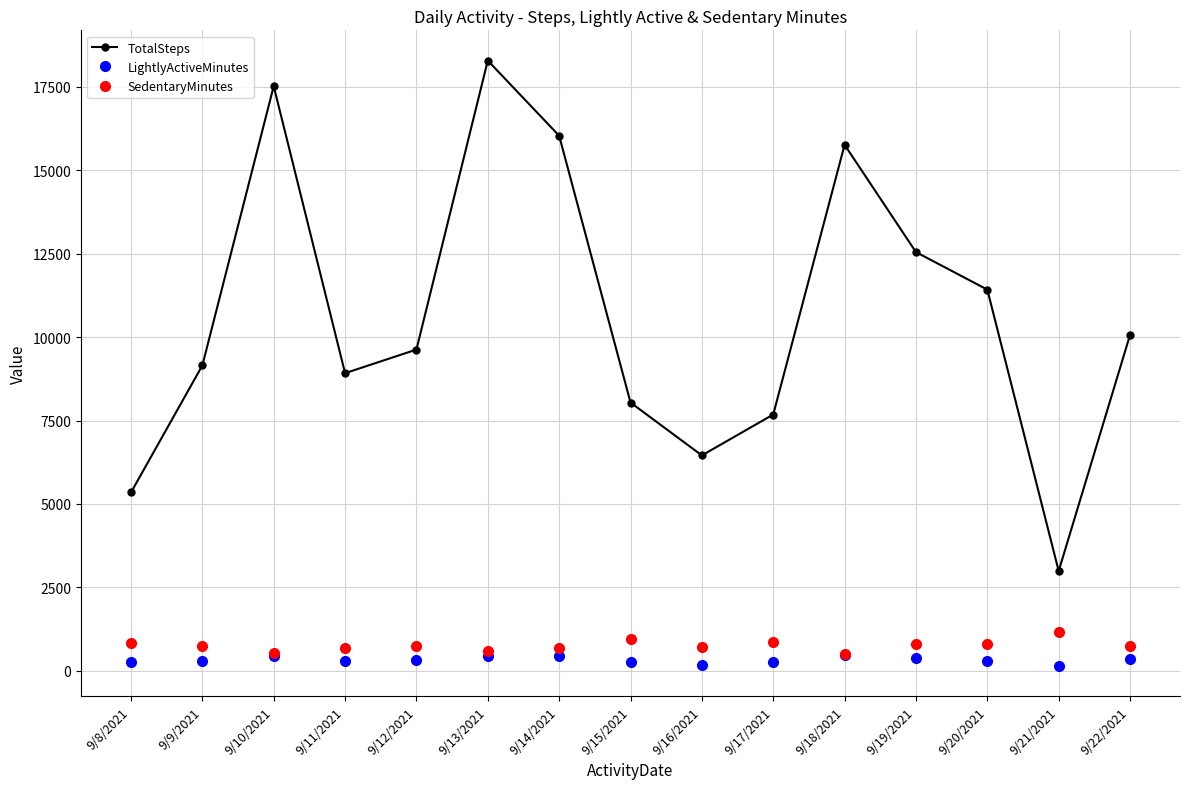

True or false: LightlyActiveMinutes has a value of 432 at 9/10/2021.

True